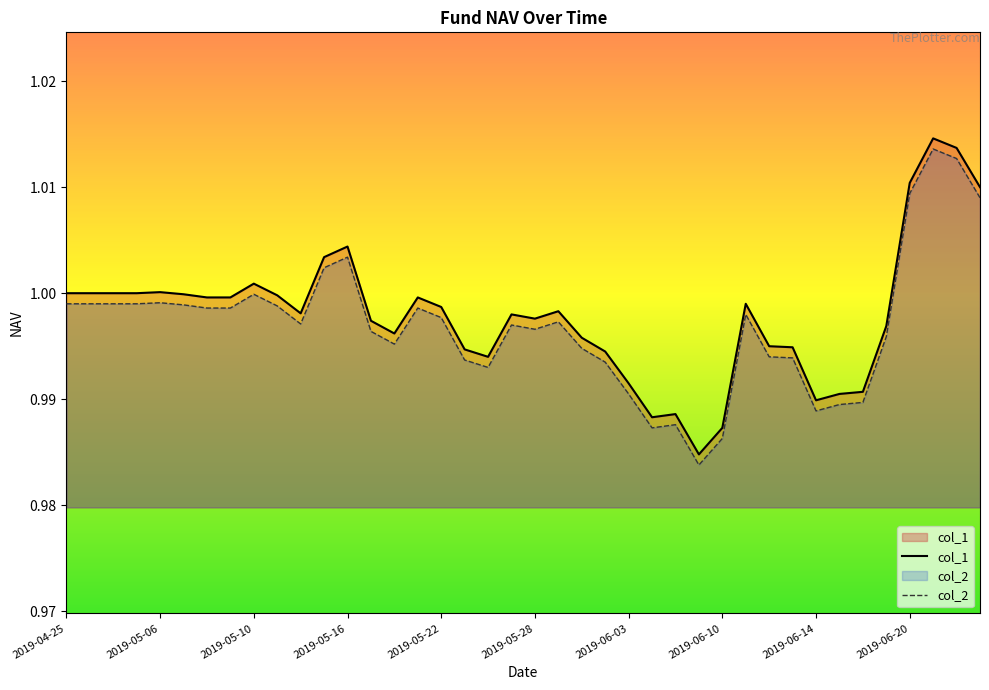

How many lines are shown in the chart?

2